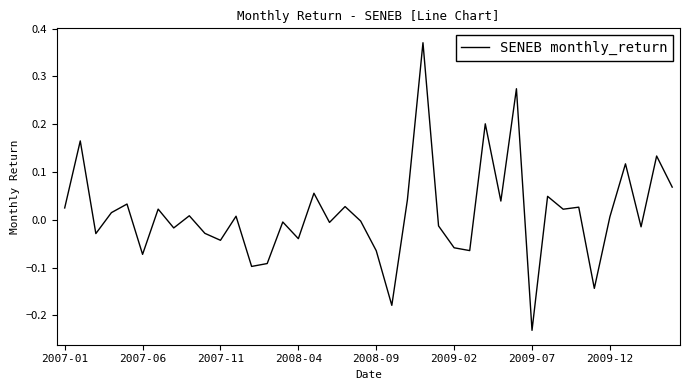

What is the difference between the maximum and minimum values?

0.6